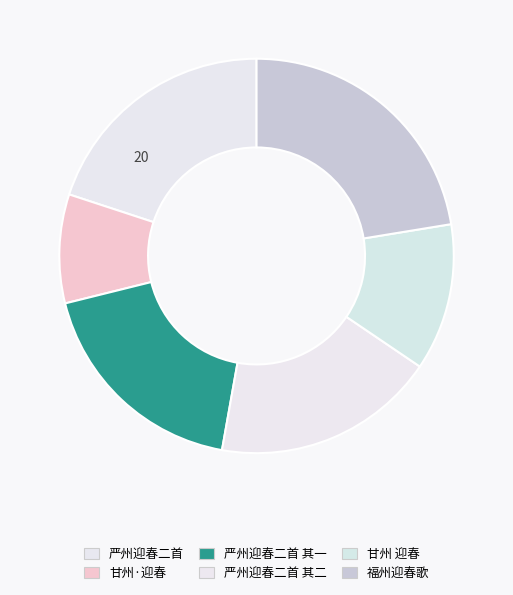

What portion of the pie excludes 福州迎春歌?

77.6%